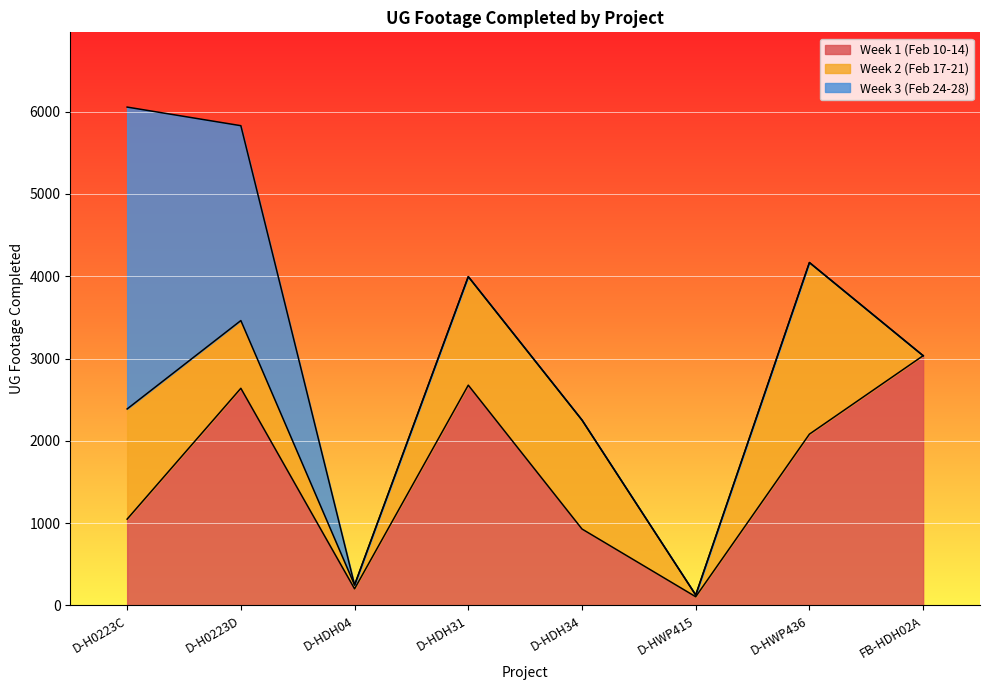

At which label does Week 3 (Feb 24-28) reach its peak?

D-H0223C